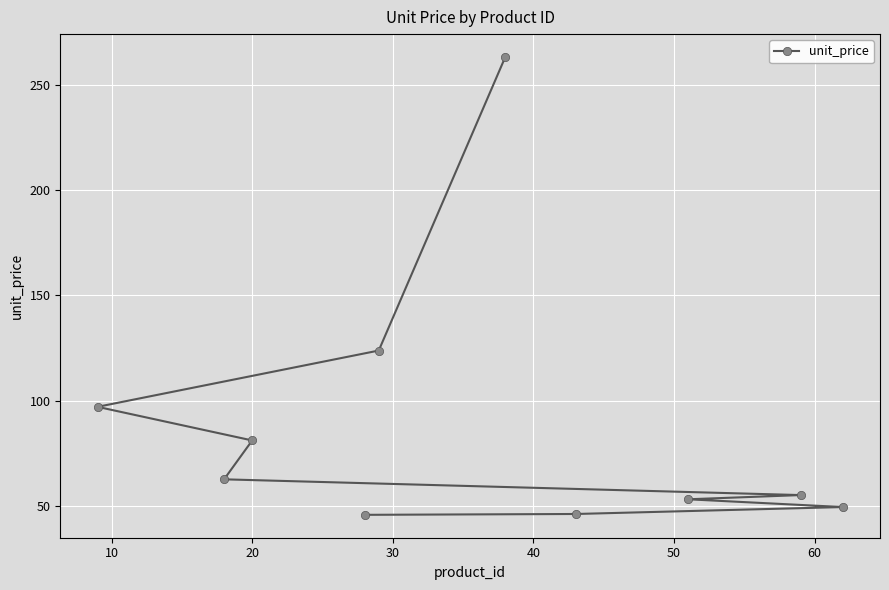

What is the average value?

87.7